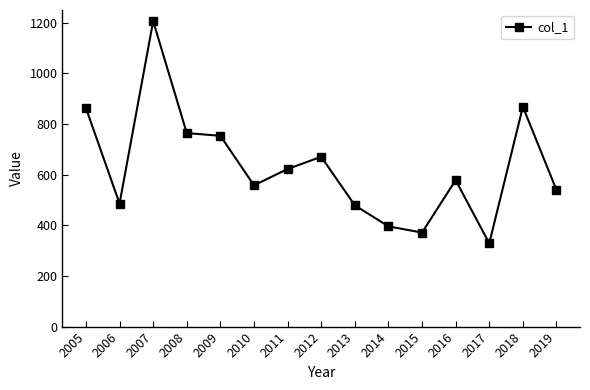

What is the average value?

632.0